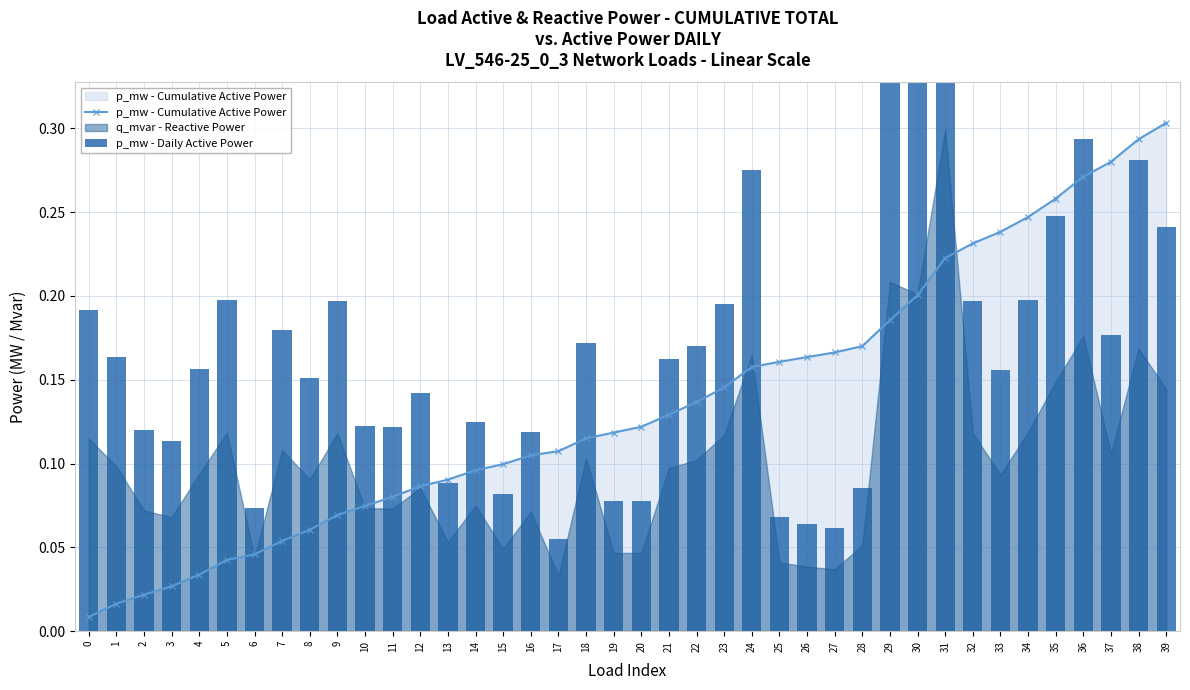

How many p_mw - Daily Active Power values are between 0 and 1?

40